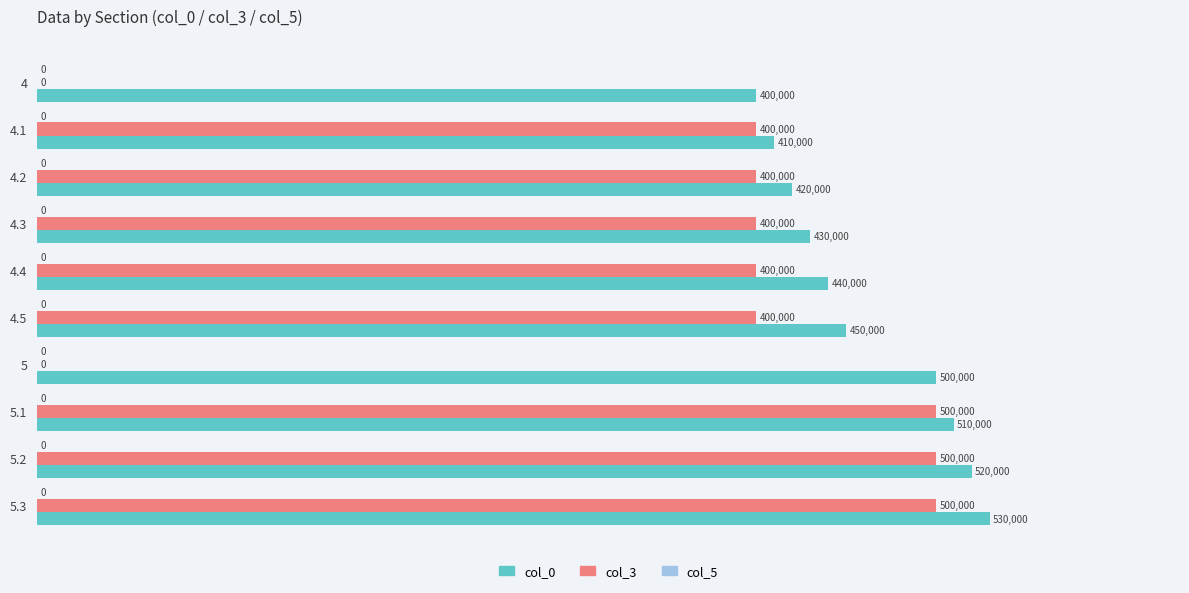

What is the sum of all col_0 values?

4610000